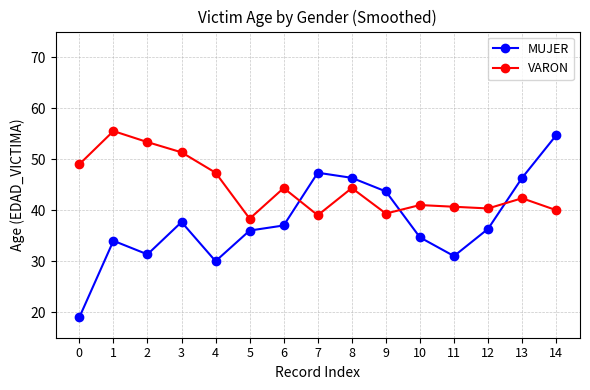

How many times do MUJER and VARON cross each other?

3